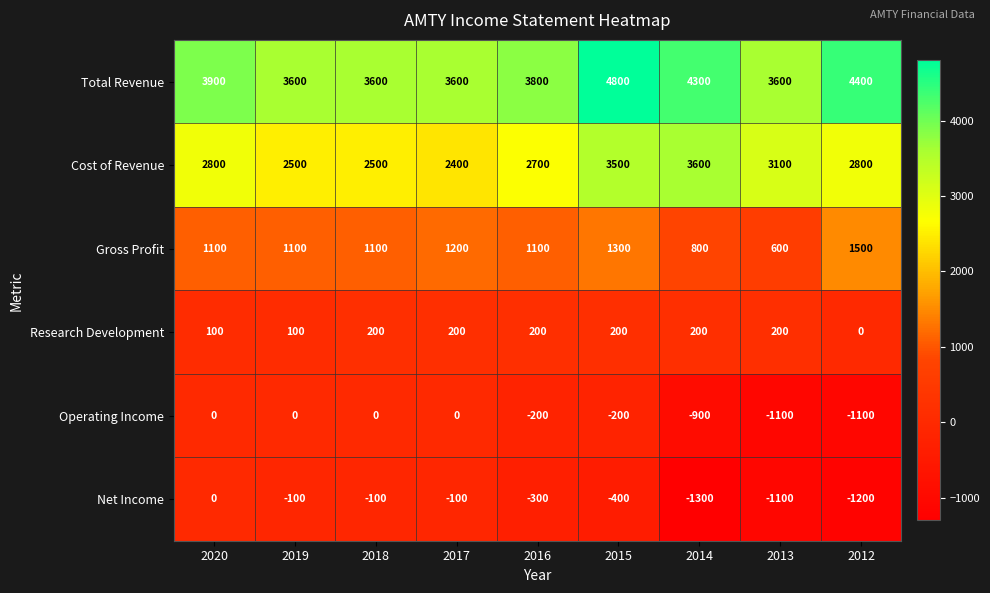

Count the number of data series in this chart.

6